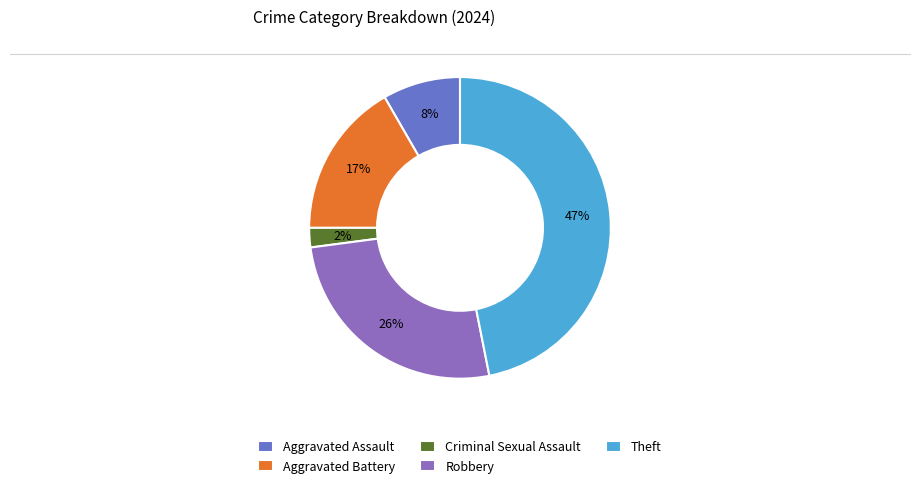

Between Criminal Sexual Assault and Aggravated Battery, which is larger?

Aggravated Battery